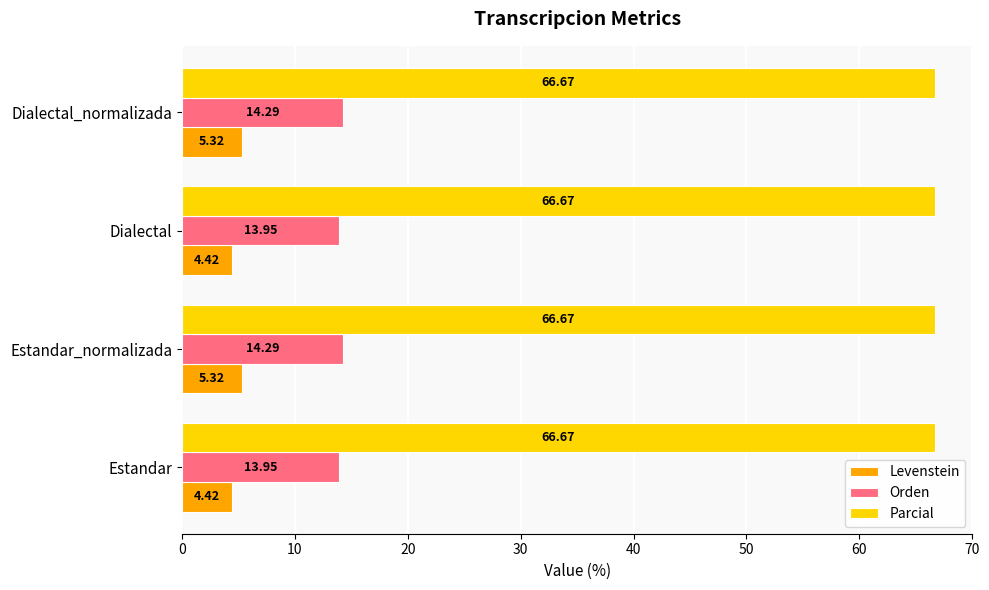

Which series has the largest total across all categories?

Parcial